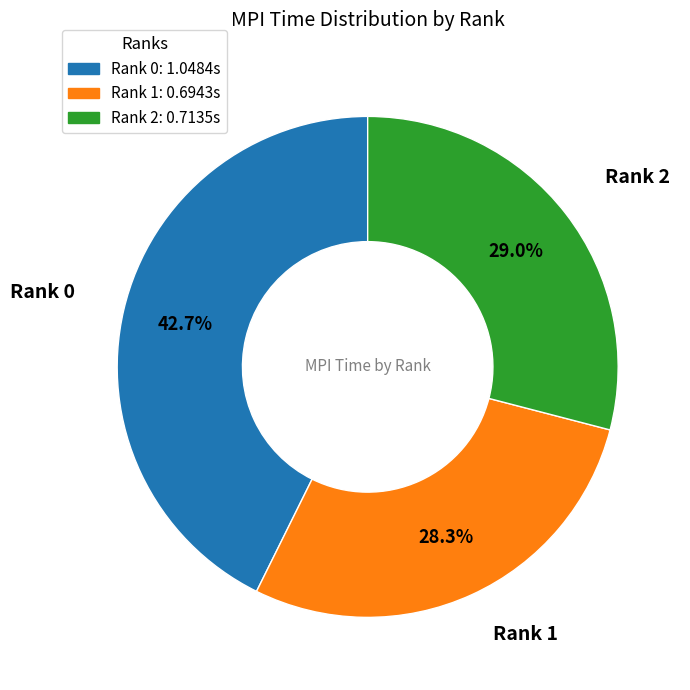

What percentage is NOT represented by Rank 1?

71.7%